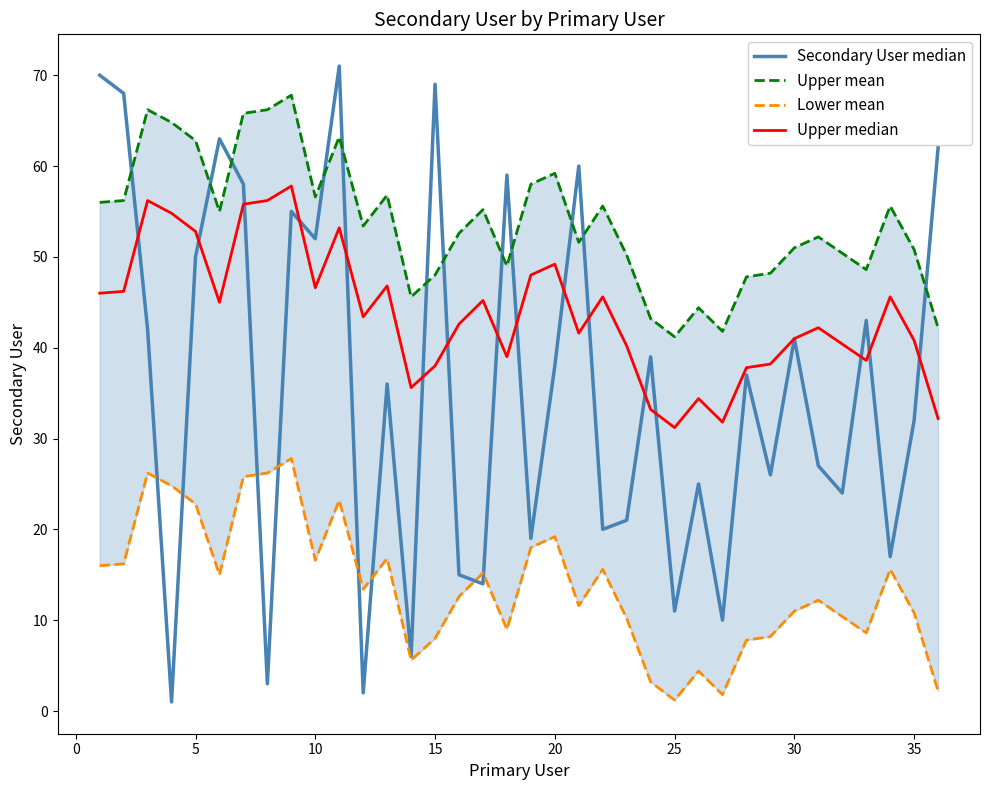

Is this an area chart (filled region under the line)?

No